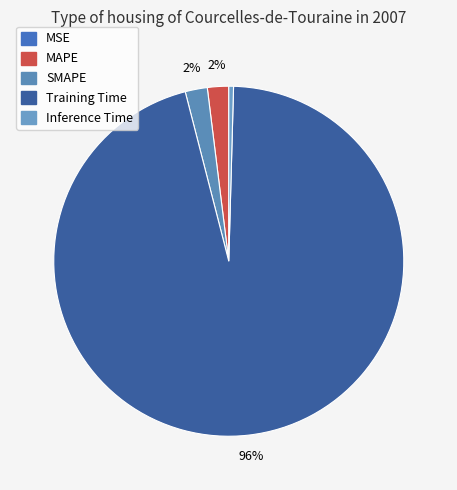

Does Training Time account for over 50% of the chart?

Yes